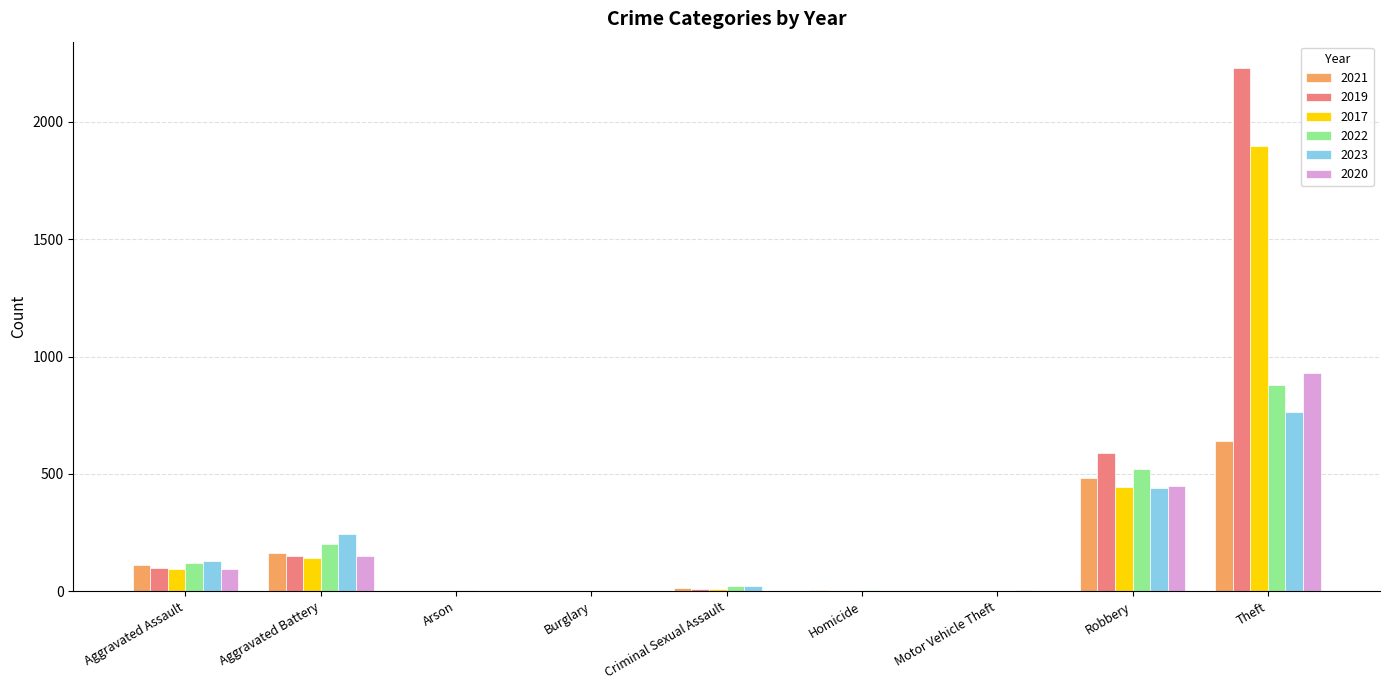

What value does the 2020 series have at Theft?

930